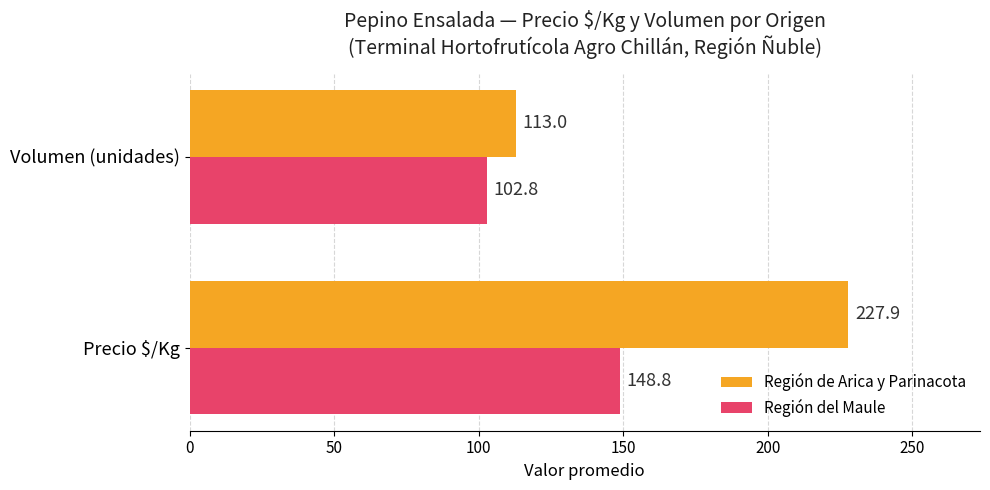

How many data points does each series have?

2